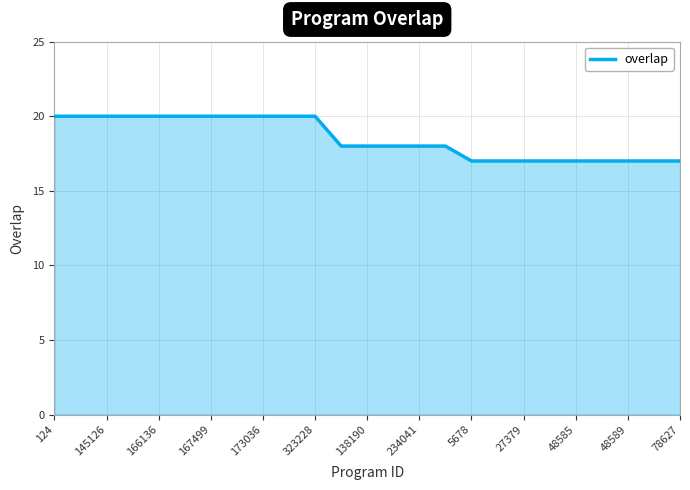

What is the greatest value displayed?

20